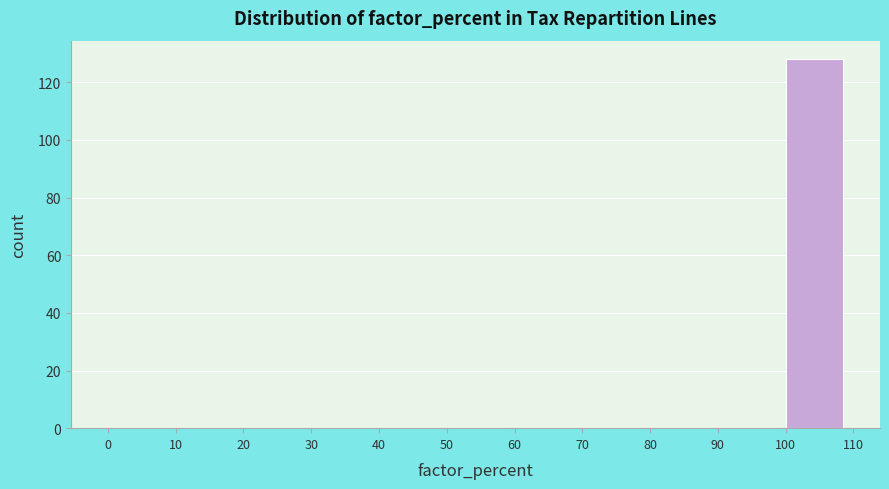

Which range on the x-axis has the tallest bar?

100 to 110